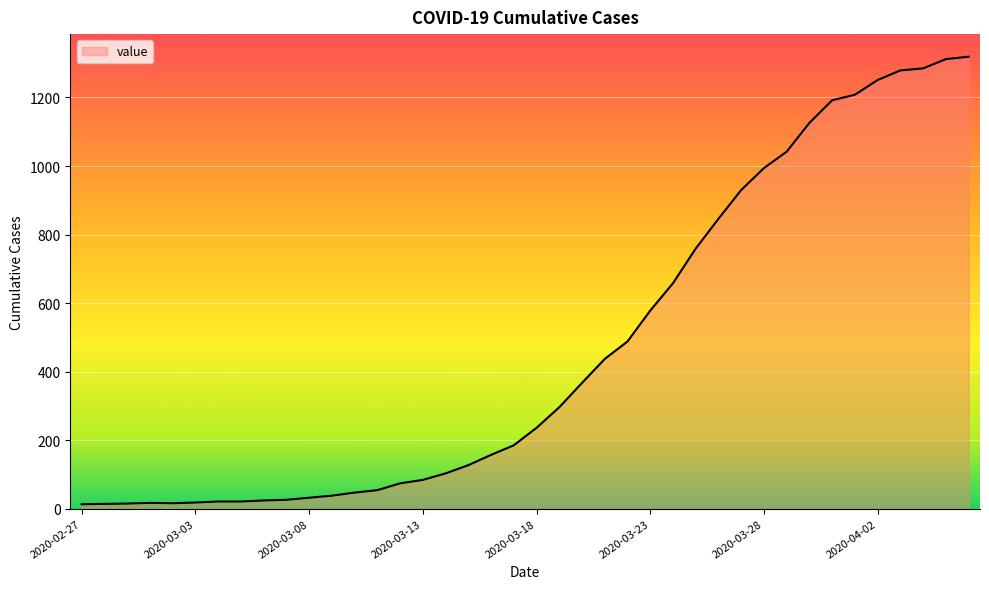

What is the maximum value shown in the chart?

1319